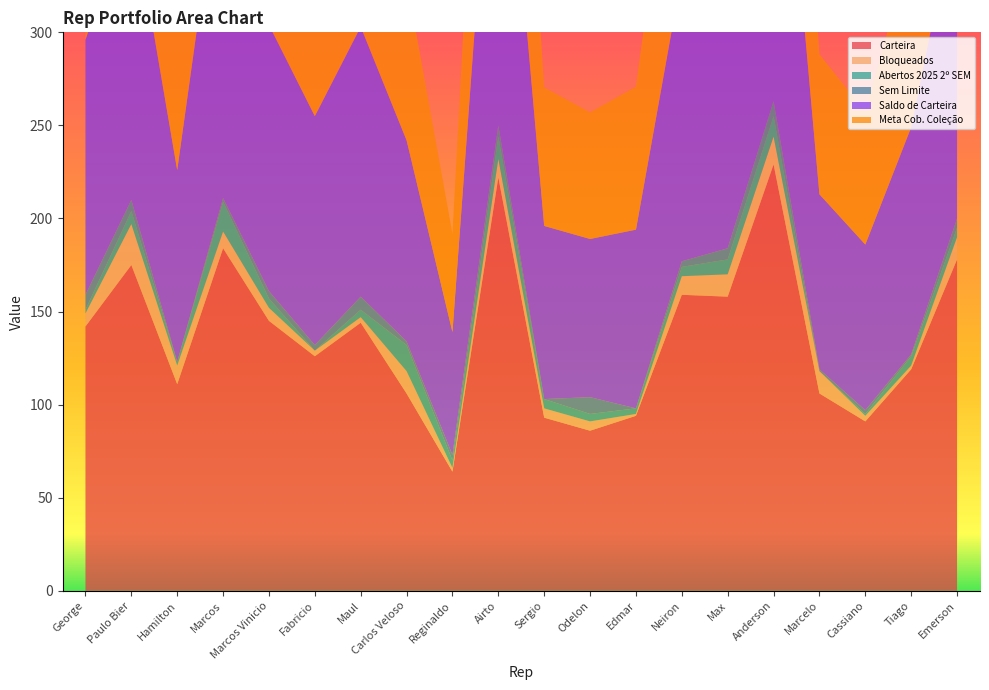

Reading left to right, transcribe all the data shown in this chart.

Carteira: 142.0	175.0	111.0	184.0	145.0	126.0	144.0	106.0	64.0	222.0	93.0	86.0	94.0	159.0	158.0	229.0	106.0	91.0	119.0	178.0
Bloqueados: 7.0	22.0	10.0	9.0	7.0	3.0	3.0	12.0	2.0	10.0	5.0	5.0	1.0	10.0	12.0	15.0	12.0	3.0	2.0	12.0
Abertos 2025 2º SEM: 2.0	7.0	2.0	16.0	5.0	0.0	4.0	14.0	4.0	12.0	5.0	4.0	3.0	5.0	8.0	11.0	0.0	1.0	5.0	5.0
Sem Limite: 8.0	6.0	0.0	2.0	4.0	3.0	7.0	2.0	3.0	6.0	0.0	9.0	0.0	3.0	6.0	8.0	1.0	2.0	1.0	5.0
Saldo de Carteira: 137.0	160.0	103.0	191.0	143.0	123.0	145.0	108.0	66.0	224.0	93.0	85.0	96.0	154.0	154.0	225.0	94.0	89.0	122.0	171.0
Meta Cob. Coleção: 109.6	128.0	82.4	152.8	114.4	98.4	116.0	86.4	52.8	179.2	74.4	68.0	76.8	123.2	123.2	180.0	75.2	71.2	97.6	136.8